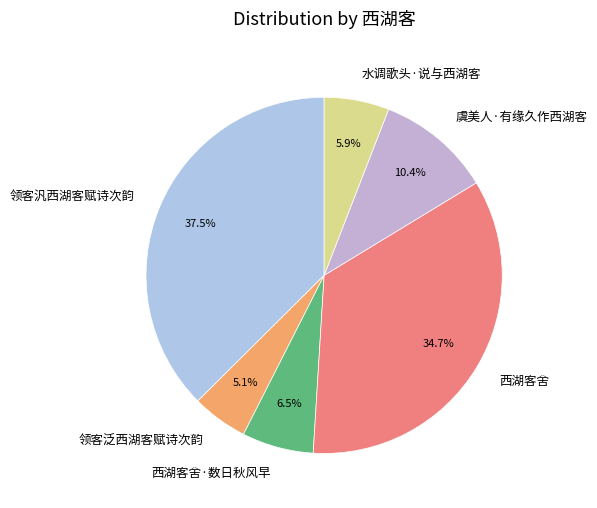

How many slices are in this pie chart?

6